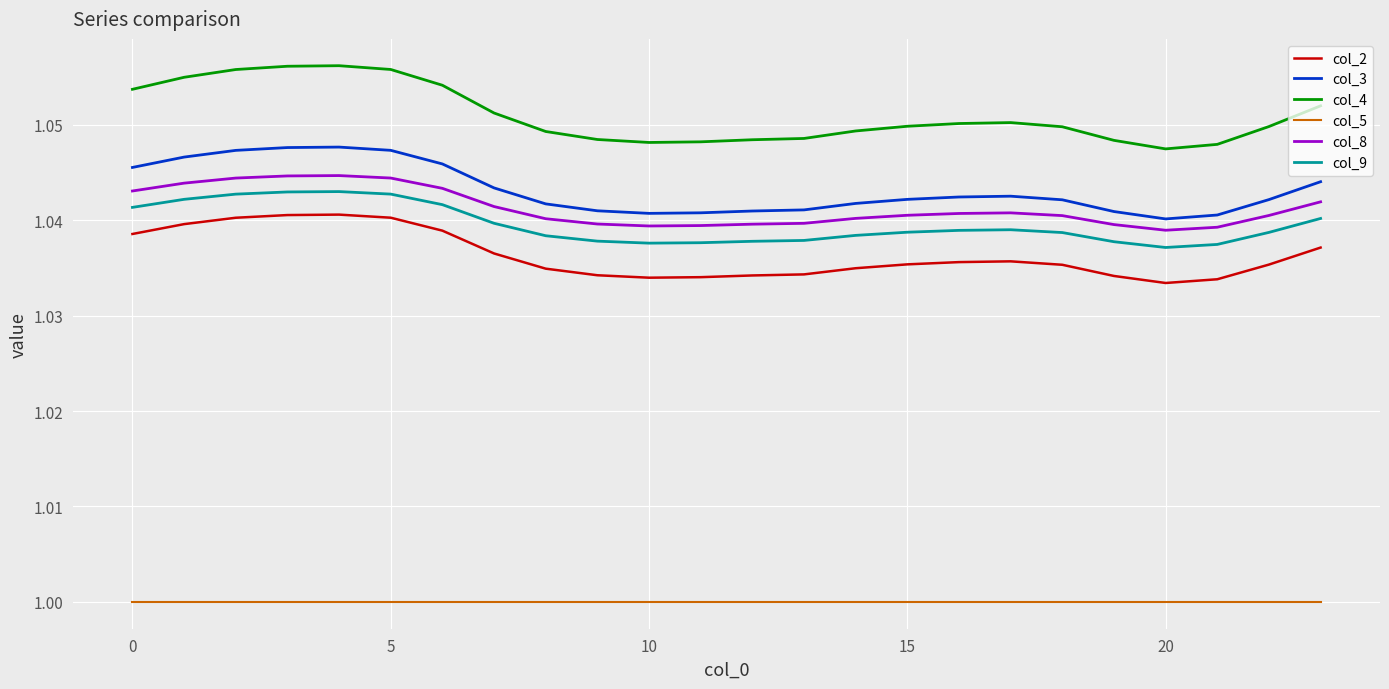

Which series has the widest spread of values?

col_4